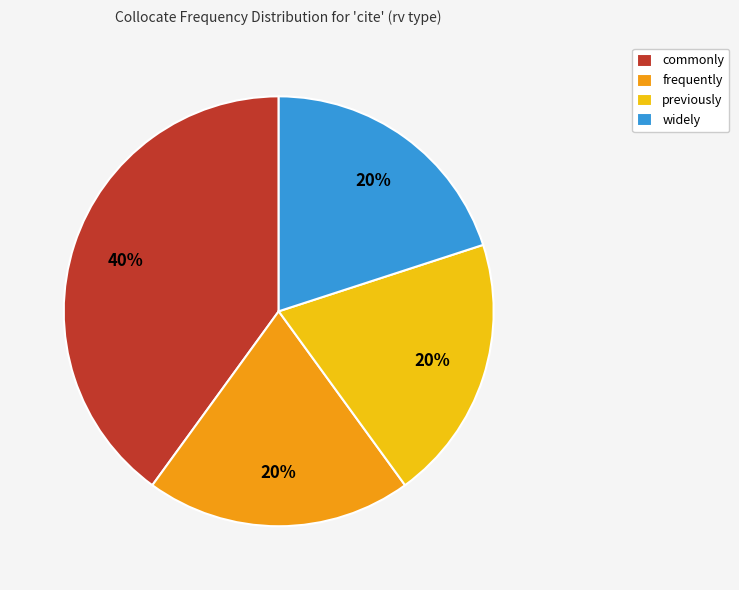

Is it true that commonly is 55% of the pie?

False